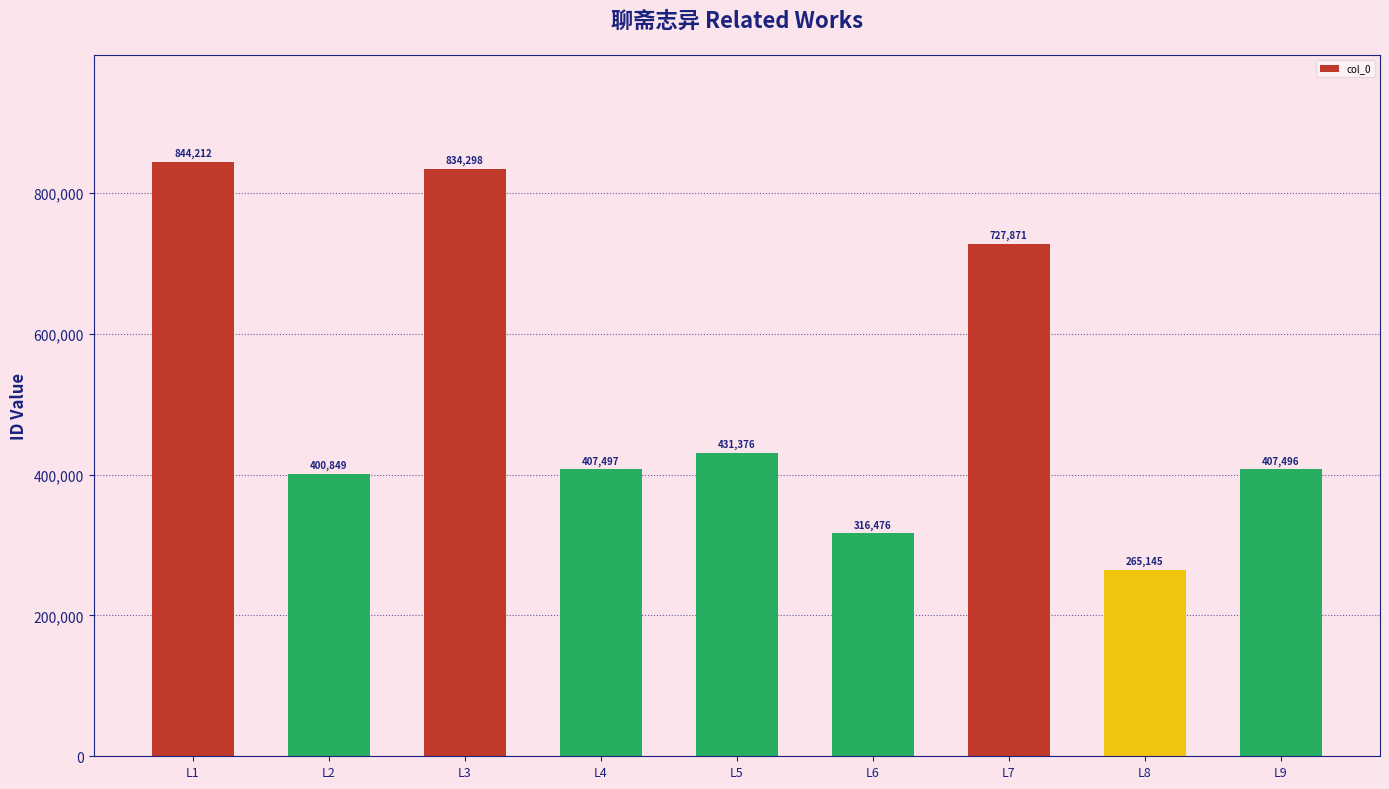

How many values are below 407497?

4